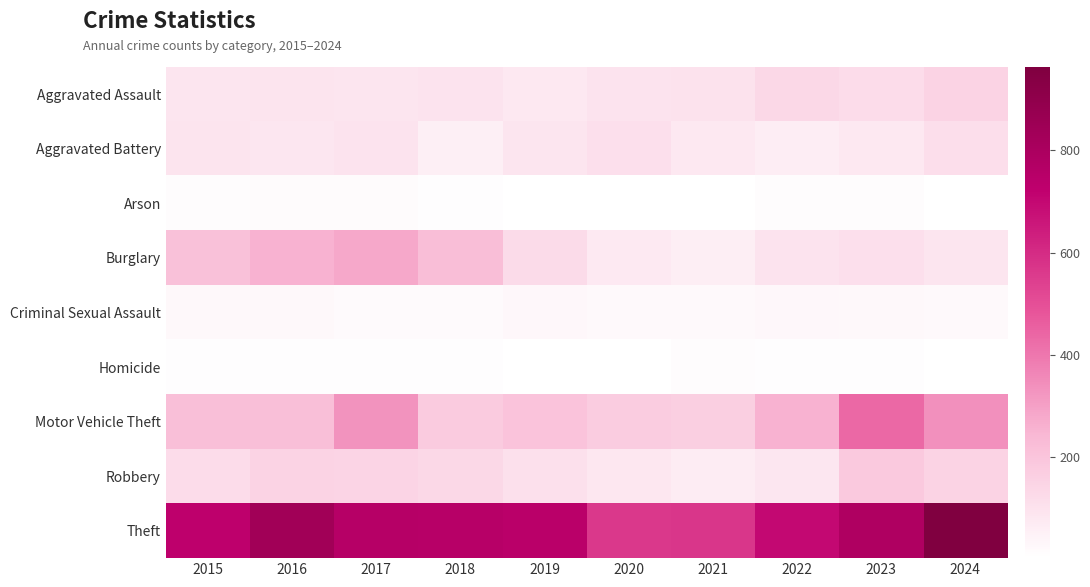

Reading left to right, transcribe all the data shown in this chart.

Aggravated Assault: 2015=90	2016=94	2017=90	2018=97	2019=78	2020=98	2021=101	2022=136	2023=121	2024=151
Aggravated Battery: 2015=94	2016=88	2017=96	2018=55	2019=91	2020=109	2021=80	2022=64	2023=78	2024=112
Arson: 2015=11	2016=17	2017=14	2018=9	2019=5	2020=4	2021=4	2022=11	2023=13	2024=5
Burglary: 2015=210	2016=256	2017=280	2018=221	2019=124	2020=77	2021=61	2022=97	2023=109	2024=90
Criminal Sexual Assault: 2015=27	2016=26	2017=18	2018=19	2019=31	2020=24	2021=24	2022=31	2023=27	2024=24
Homicide: 2015=9	2016=6	2017=7	2018=9	2019=3	2020=2	2021=11	2022=9	2023=8	2024=4
Motor Vehicle Theft: 2015=219	2016=217	2017=332	2018=178	2019=204	2020=173	2021=166	2022=255	2023=435	2024=338
Robbery: 2015=122	2016=151	2017=146	2018=135	2019=105	2020=83	2021=69	2022=87	2023=185	2024=149
Theft: 2015=727	2016=838	2017=759	2018=756	2019=742	2020=564	2021=566	2022=697	2023=786	2024=963